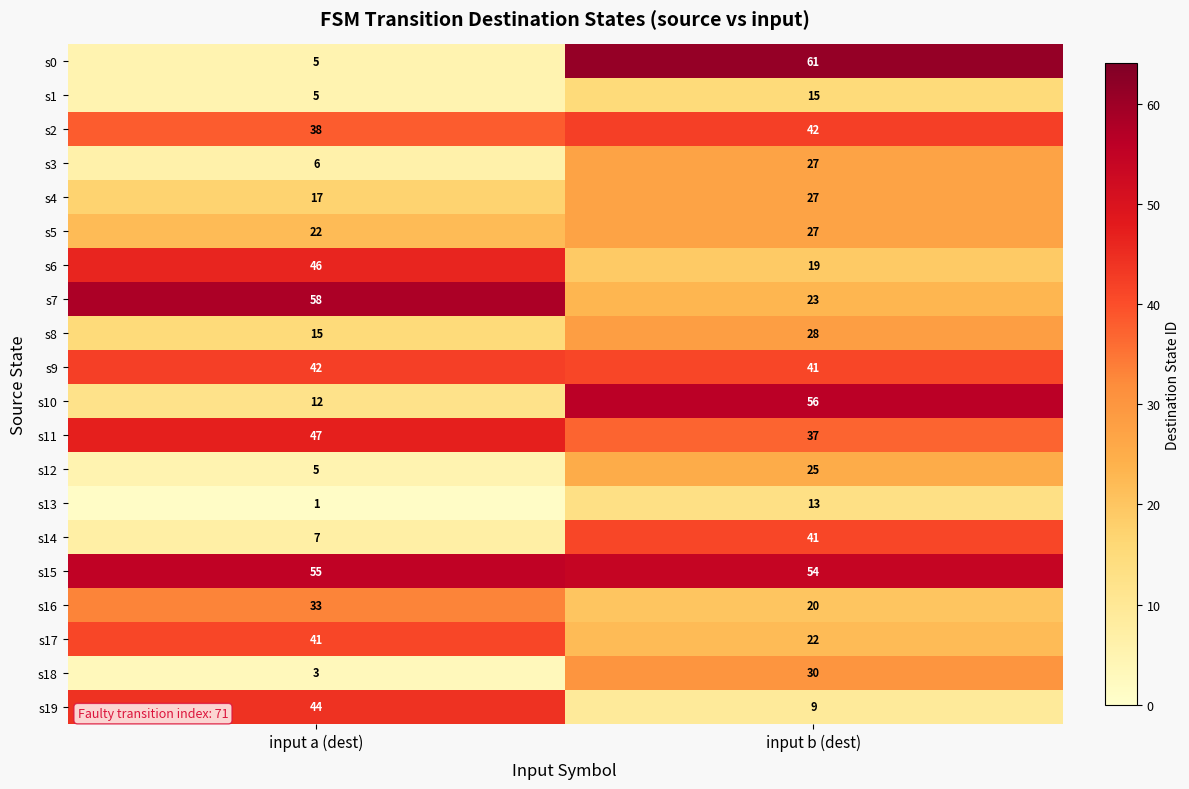

What is the total value across all series at input a (dest)?

502